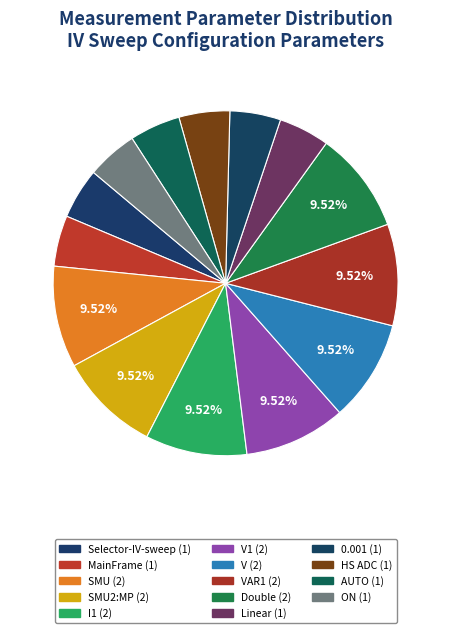

Is there any slice that represents more than half of the pie?

No